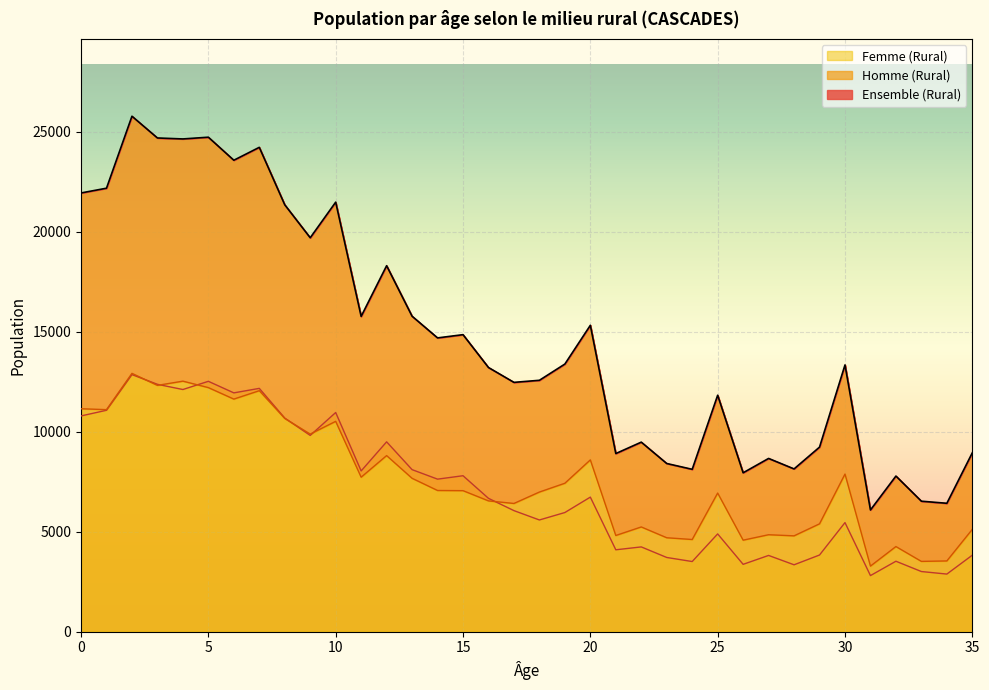

Which series has the largest range (max minus min)?

Ensemble (Rural)